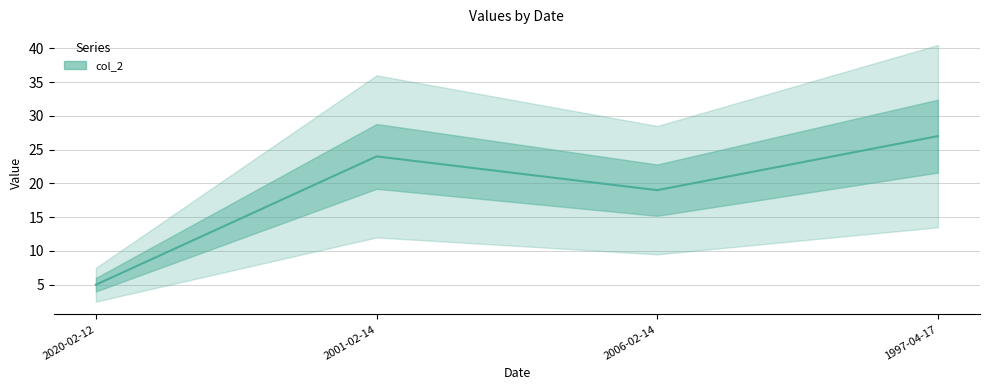

What is the change in value from 2020-02-12 to 2001-02-14?

+19